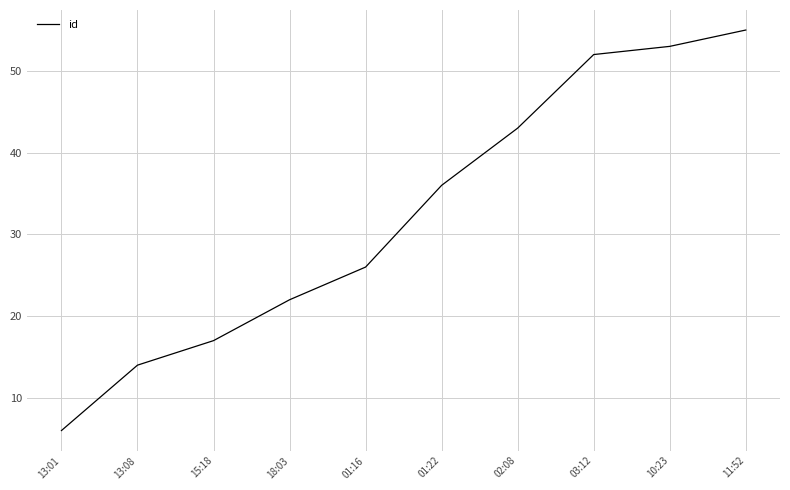

What is the greatest value displayed?

55